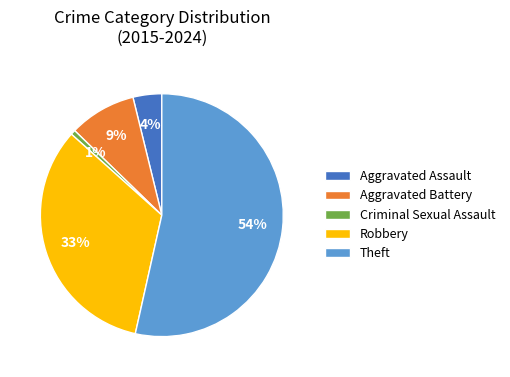

Is there any slice that represents more than half of the pie?

Yes